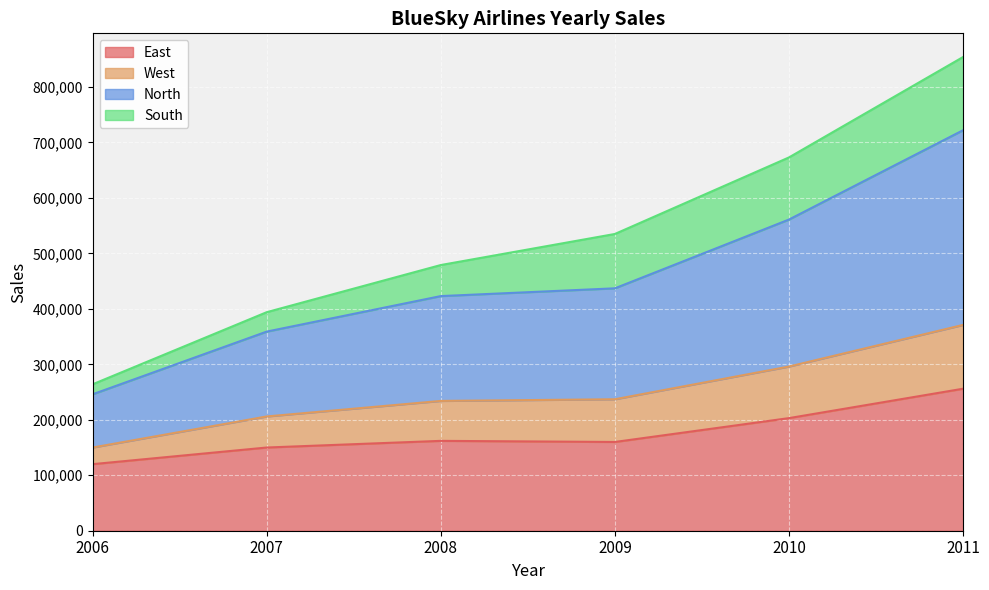

What is the maximum value for East?

256000